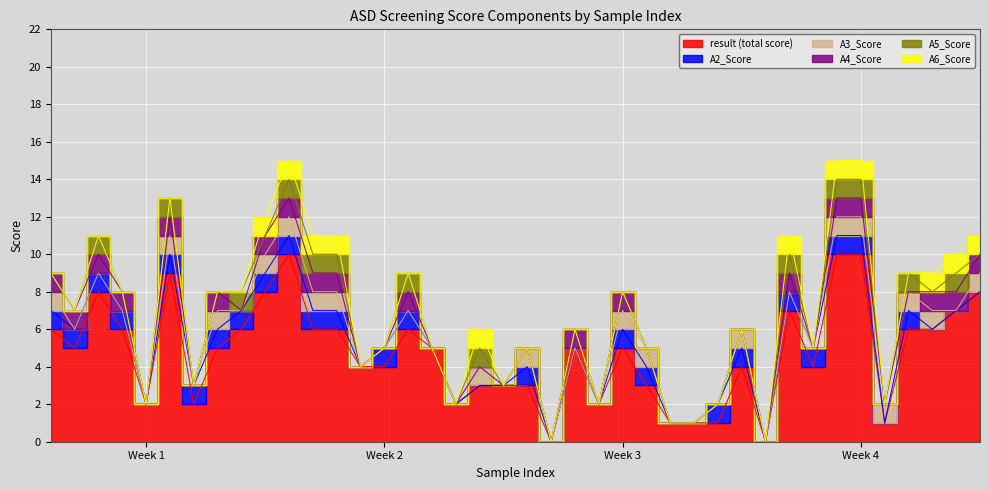

True or false: result and A6_Score cross at least once.

False